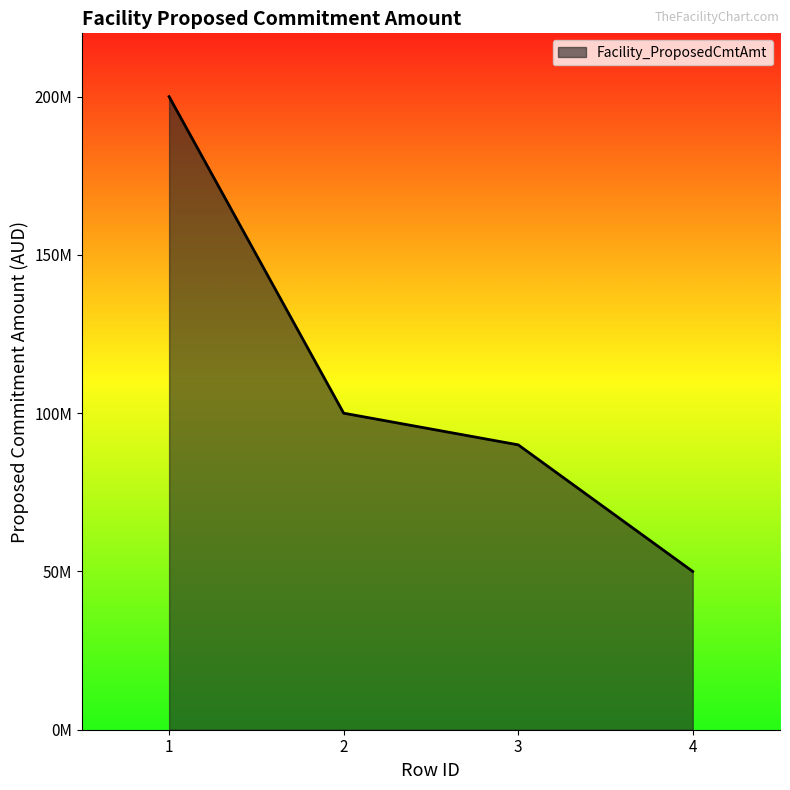

Does the chart display data point markers on the line(s)?

No